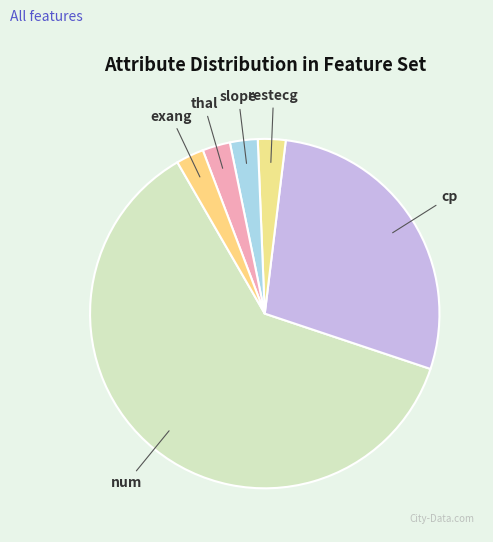

What is the ratio of the value at exang to the value at thal?

1.0